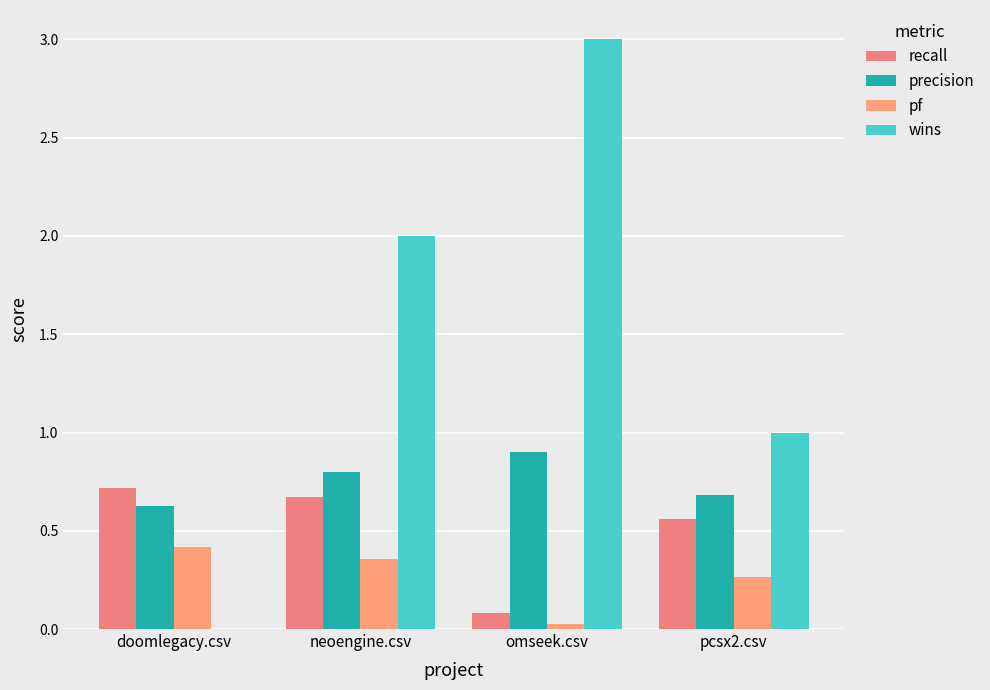

Count the number of data series in this chart.

4